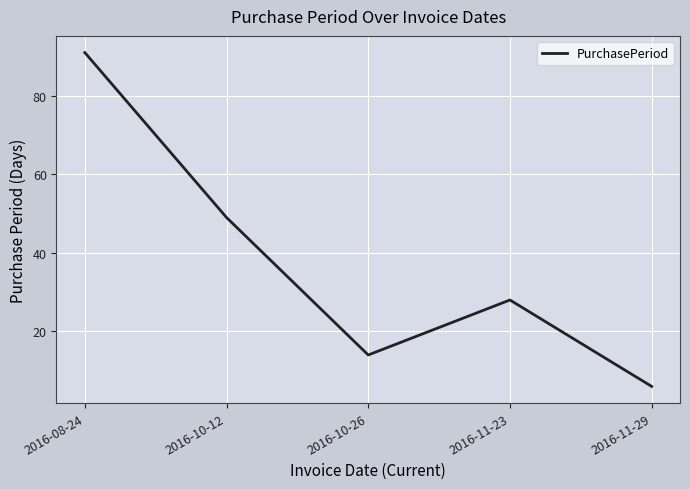

What is the change in value from 2016-08-24 to 2016-11-23?

-63